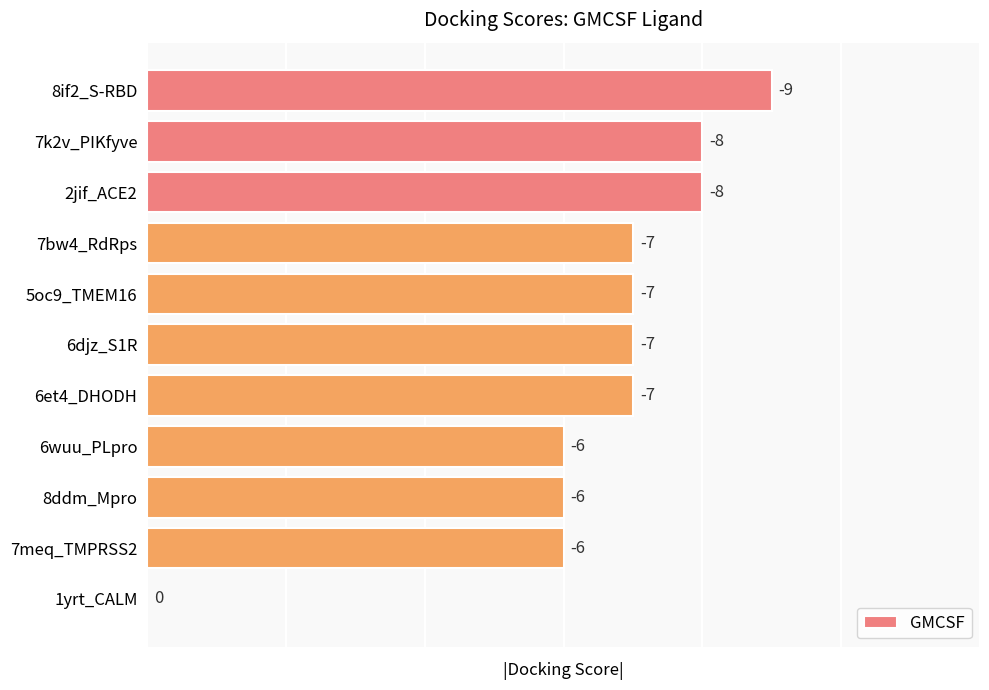

What is the maximum value shown in the chart?

9